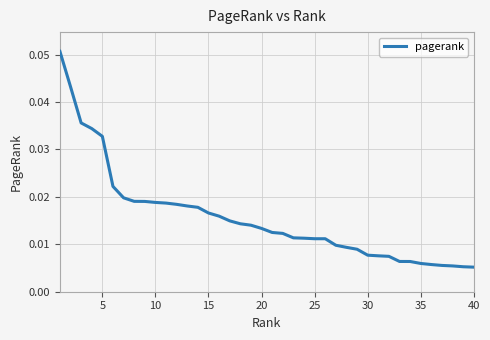

Reading left to right, extract all data points from this chart.

0.1	0.0	0.0	0.0	0.0	0.0	0.0	0.0	0.0	0.0	0.0	0.0	0.0	0.0	0.0	0.0	0.0	0.0	0.0	0.0	0.0	0.0	0.0	0.0	0.0	0.0	0.0	0.0	0.0	0.0	0.0	0.0	0.0	0.0	0.0	0.0	0.0	0.0	0.0	0.0